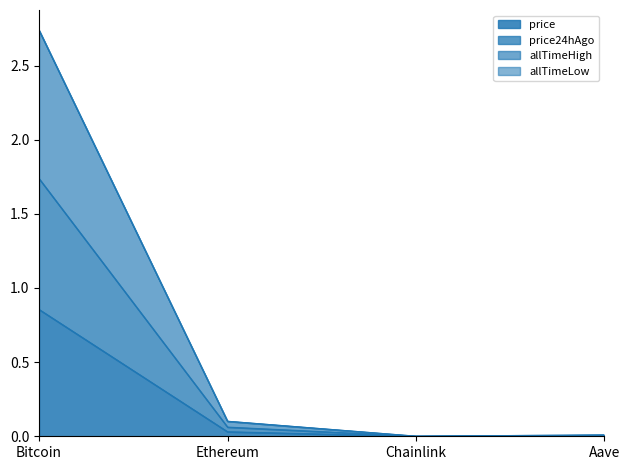

True or false: price24hAgo has more than 1 points higher than both neighbors.

False